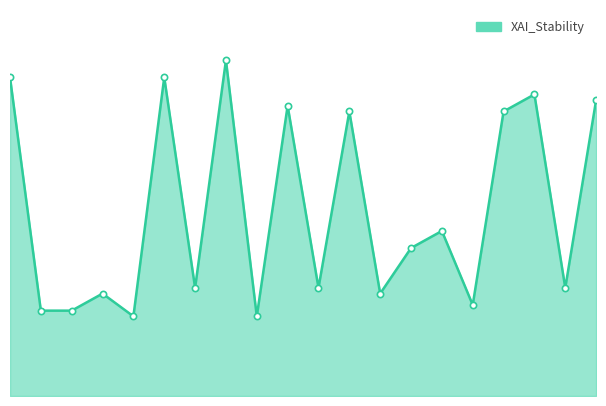

Does the chart display data point markers on the line(s)?

No